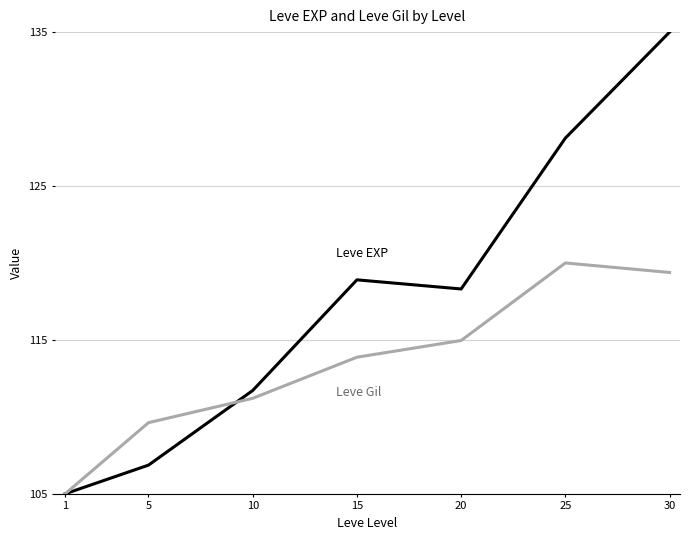

What is the maximum value shown in the chart?

135.0